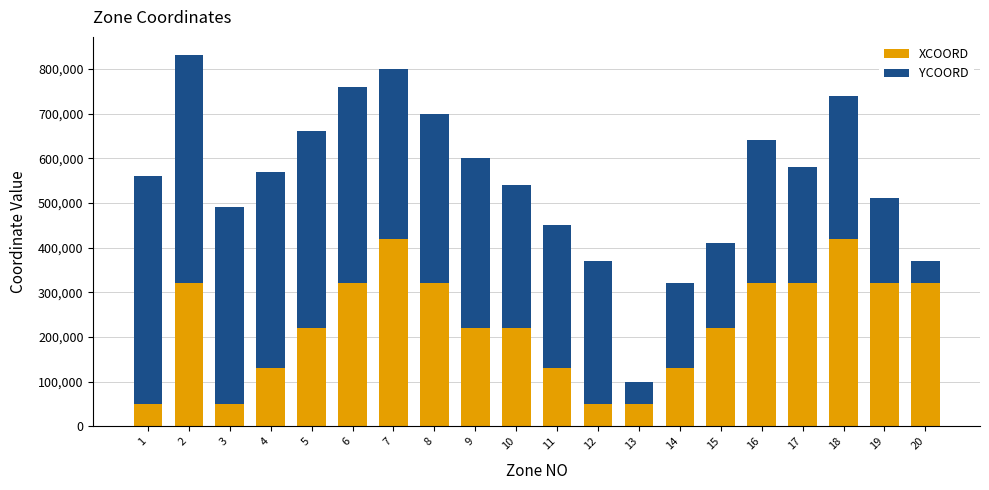

The value of XCOORD at 14 is 199512. True or false?

False